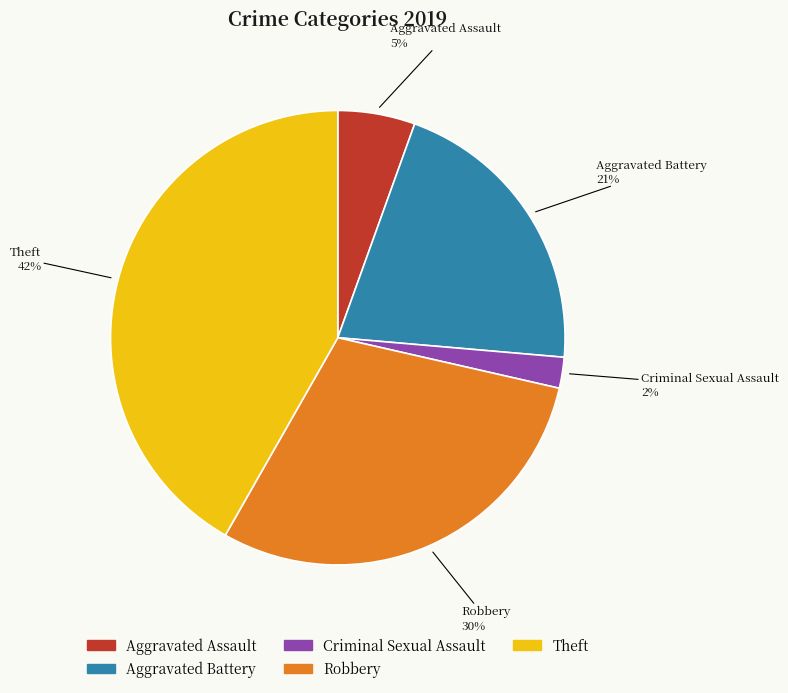

Which slice is the largest?

Theft